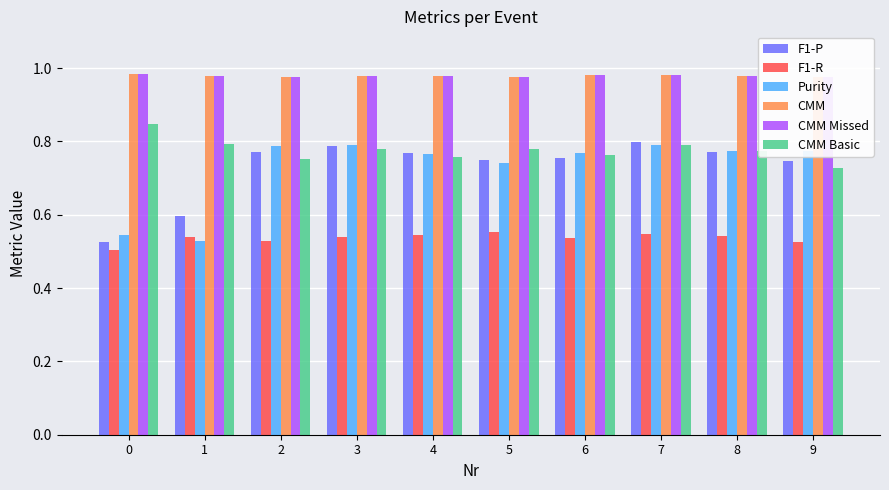

How many categories are shown in the chart?

10